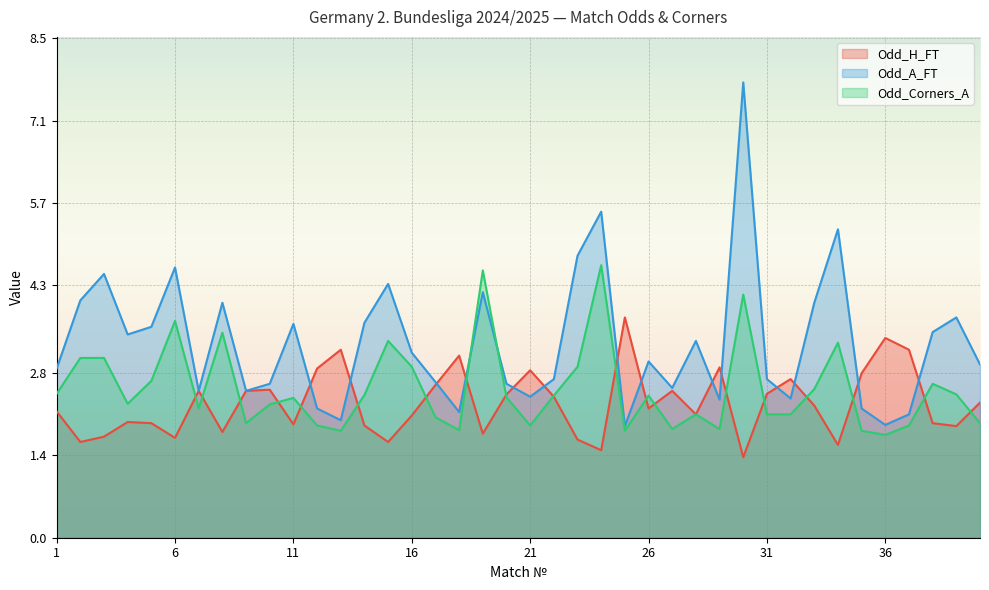

Rank the series by their maximum value, from lowest to highest.

Odd_H_FT, Odd_Corners_A, Odd_A_FT